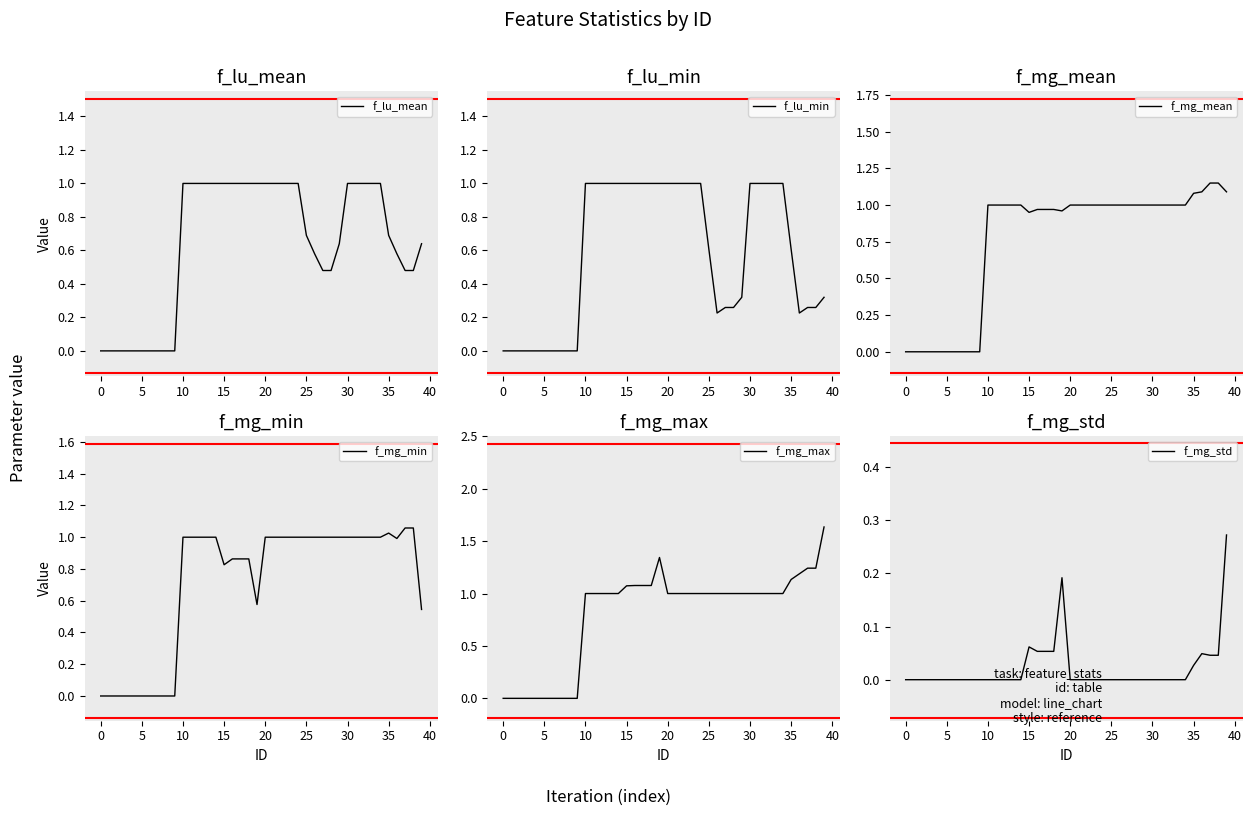

How many series are shown in this chart?

6